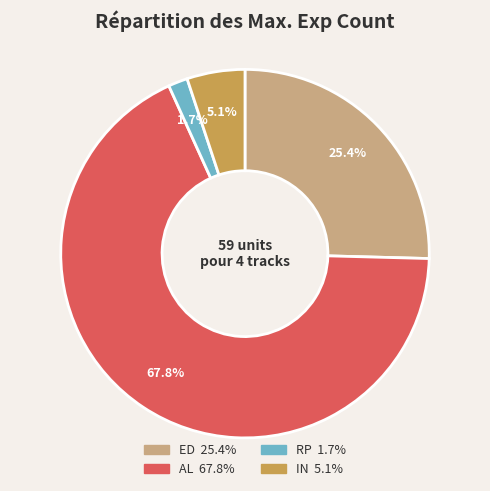

What portion of the pie excludes RP?

98.3%